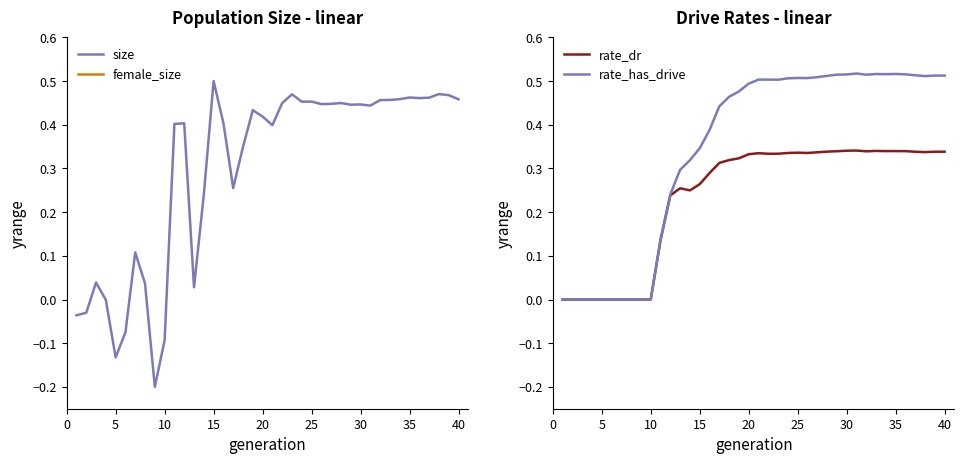

What is the greatest value displayed?

0.5